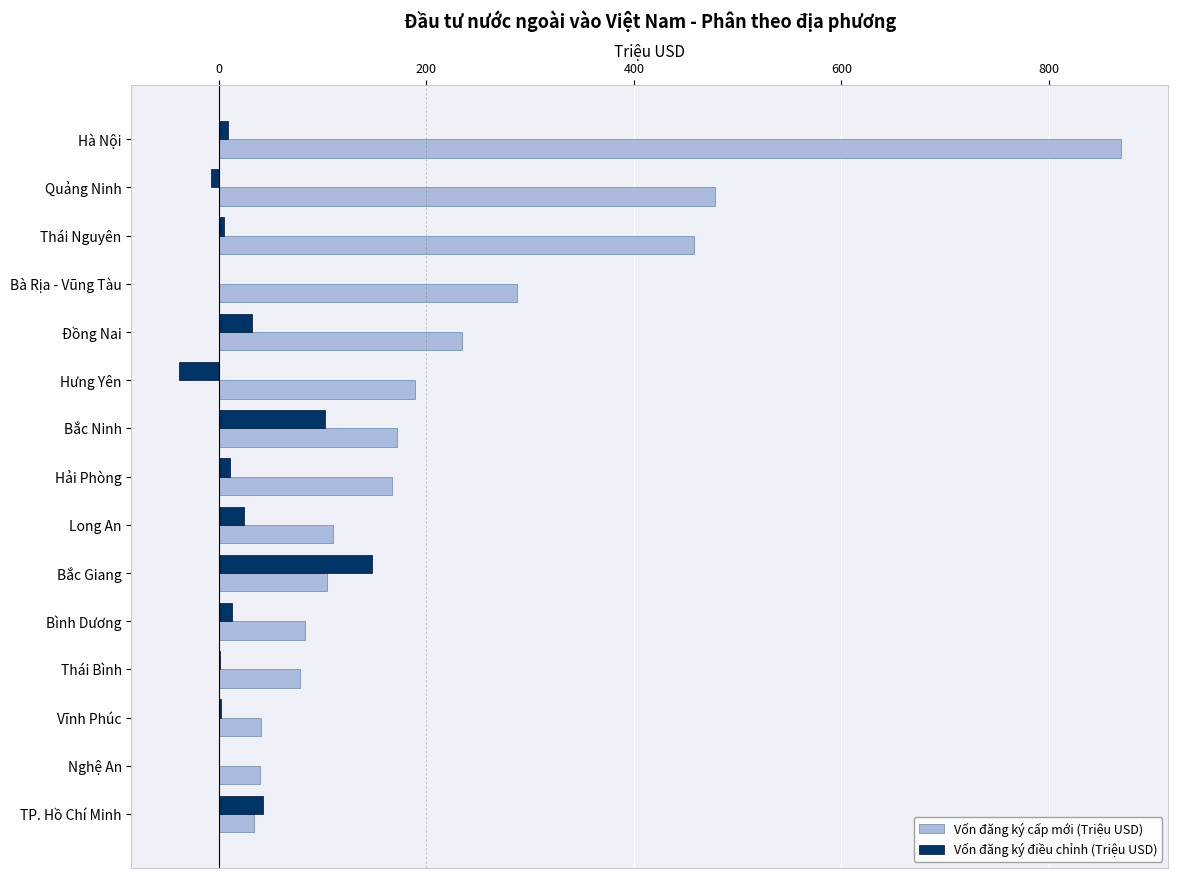

What is the greatest value displayed?

869.8